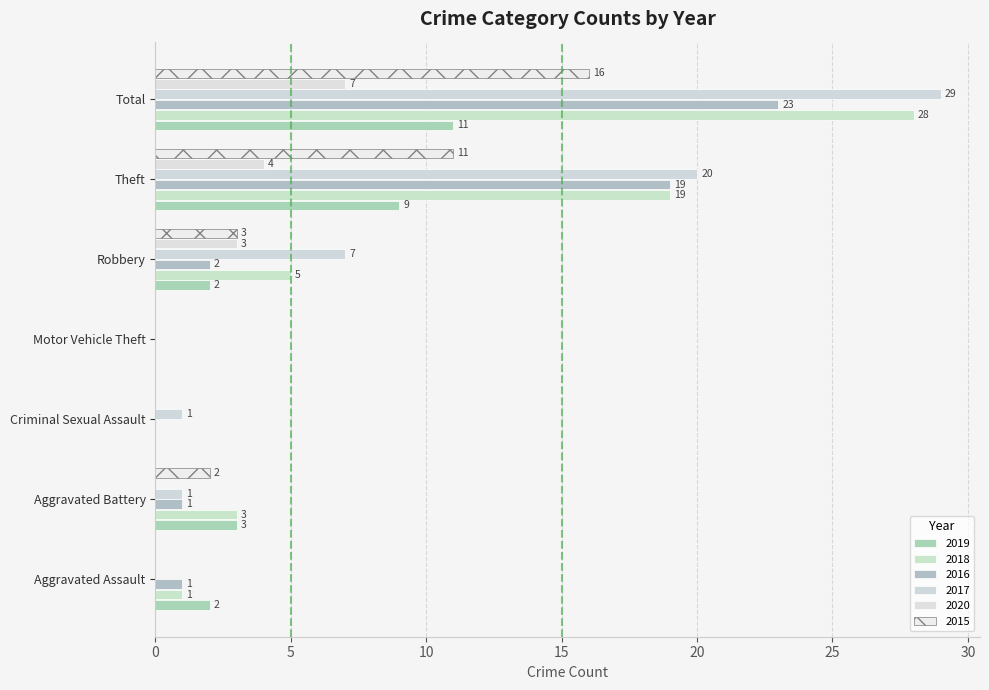

How many categories are shown in the chart?

7